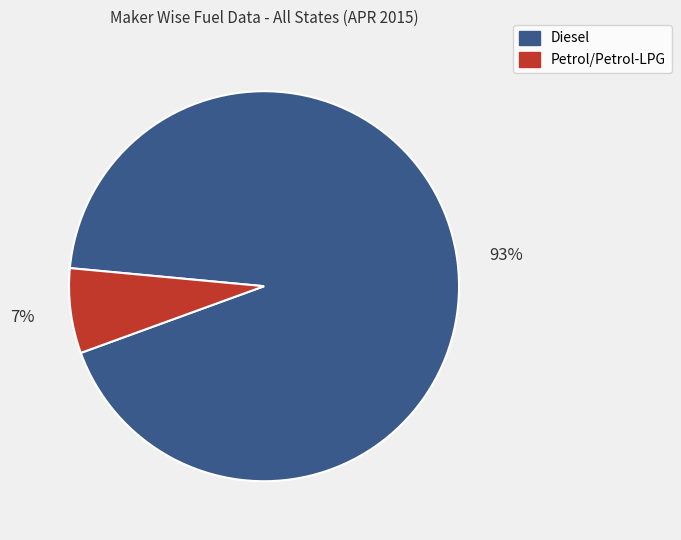

Is the sum of Diesel and Petrol/Petrol-LPG greater than half?

Yes